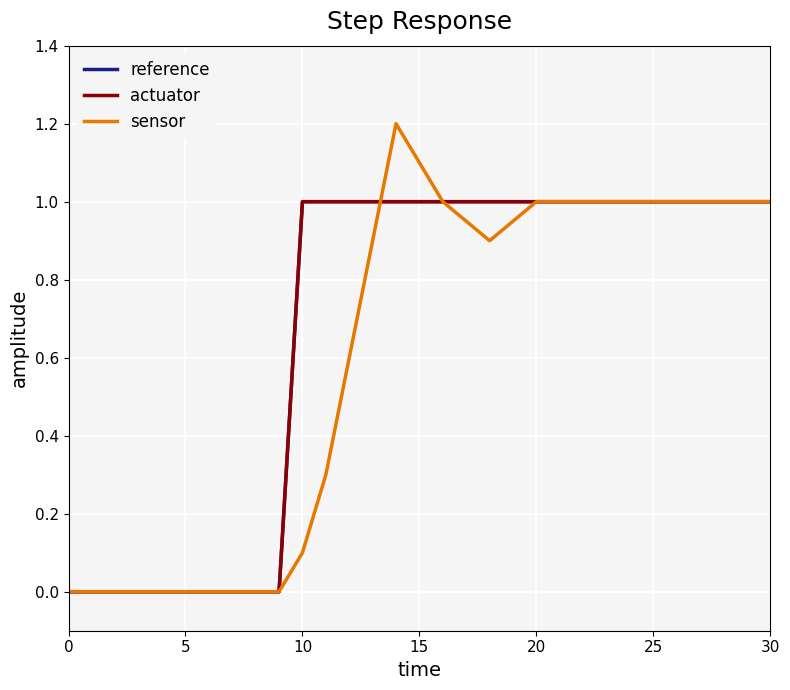

List the series in order of their peak value, lowest first.

reference, actuator, sensor